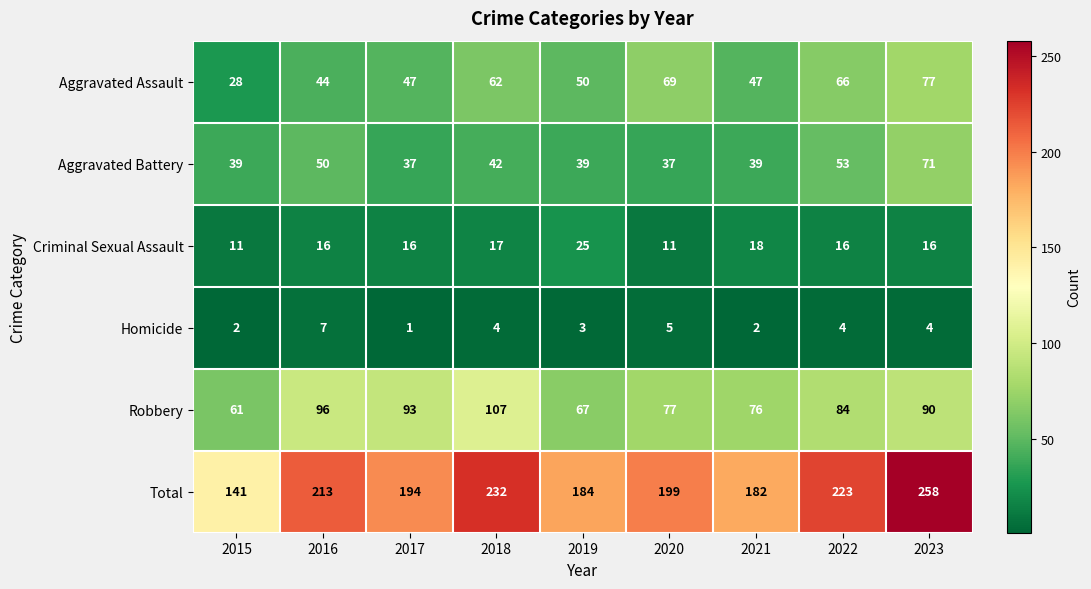

What is the difference between the Homicide values at 2017 and 2022?

3